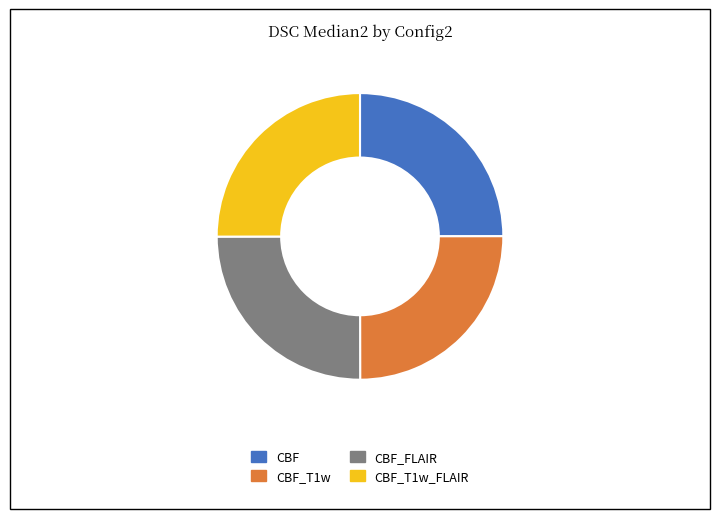

Is CBF the majority of the pie?

No